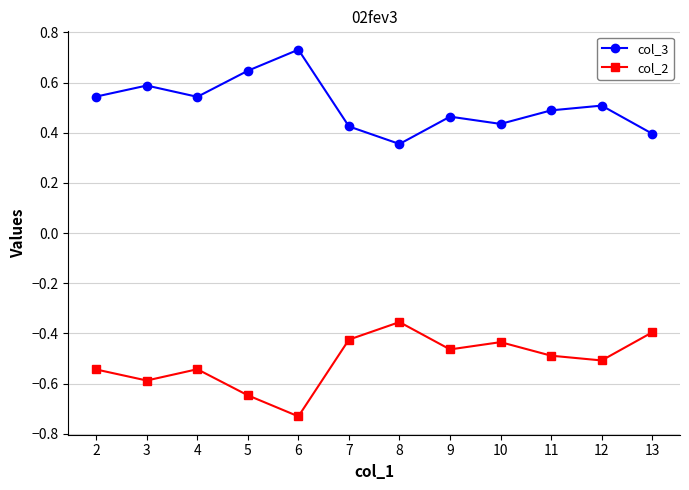

Which category has the lowest value in the col_2 series?

6